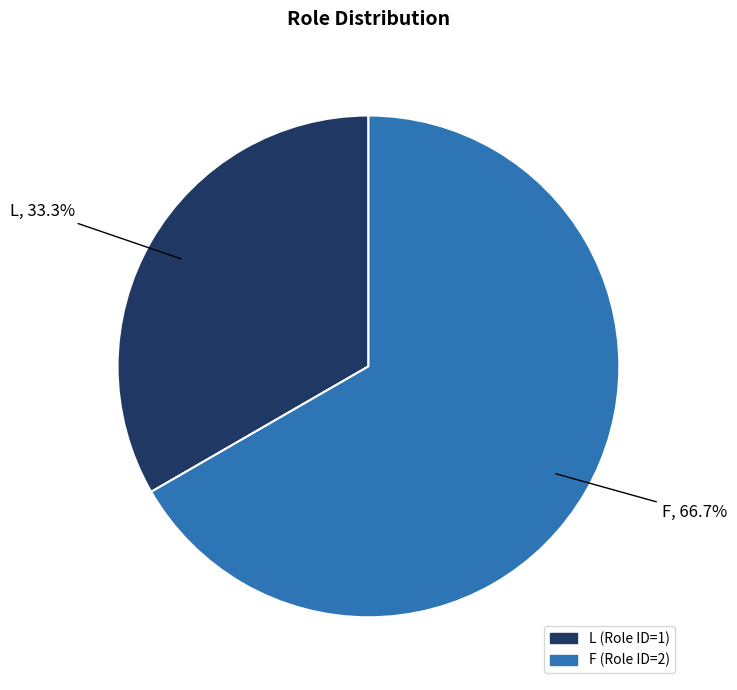

Approximately how many times larger is the value at L compared to F?

0.5